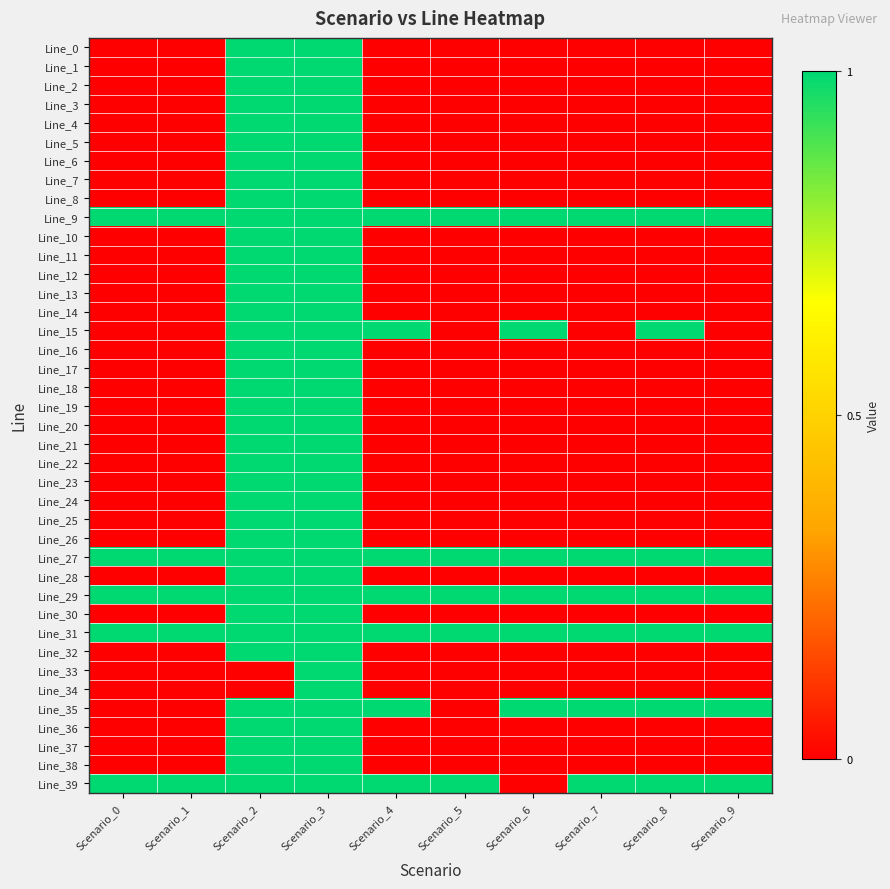

Reading right to left, transcribe all the data shown in this chart.

Line_0: Scenario_9=0	Scenario_8=0	Scenario_7=0	Scenario_6=0	Scenario_5=0	Scenario_4=0	Scenario_3=1	Scenario_2=1	Scenario_1=0	Scenario_0=0
Line_1: Scenario_9=0	Scenario_8=0	Scenario_7=0	Scenario_6=0	Scenario_5=0	Scenario_4=0	Scenario_3=1	Scenario_2=1	Scenario_1=0	Scenario_0=0
Line_2: Scenario_9=0	Scenario_8=0	Scenario_7=0	Scenario_6=0	Scenario_5=0	Scenario_4=0	Scenario_3=1	Scenario_2=1	Scenario_1=0	Scenario_0=0
Line_3: Scenario_9=0	Scenario_8=0	Scenario_7=0	Scenario_6=0	Scenario_5=0	Scenario_4=0	Scenario_3=1	Scenario_2=1	Scenario_1=0	Scenario_0=0
Line_4: Scenario_9=0	Scenario_8=0	Scenario_7=0	Scenario_6=0	Scenario_5=0	Scenario_4=0	Scenario_3=1	Scenario_2=1	Scenario_1=0	Scenario_0=0
Line_5: Scenario_9=0	Scenario_8=0	Scenario_7=0	Scenario_6=0	Scenario_5=0	Scenario_4=0	Scenario_3=1	Scenario_2=1	Scenario_1=0	Scenario_0=0
Line_6: Scenario_9=0	Scenario_8=0	Scenario_7=0	Scenario_6=0	Scenario_5=0	Scenario_4=0	Scenario_3=1	Scenario_2=1	Scenario_1=0	Scenario_0=0
Line_7: Scenario_9=0	Scenario_8=0	Scenario_7=0	Scenario_6=0	Scenario_5=0	Scenario_4=0	Scenario_3=1	Scenario_2=1	Scenario_1=0	Scenario_0=0
Line_8: Scenario_9=0	Scenario_8=0	Scenario_7=0	Scenario_6=0	Scenario_5=0	Scenario_4=0	Scenario_3=1	Scenario_2=1	Scenario_1=0	Scenario_0=0
Line_9: Scenario_9=1	Scenario_8=1	Scenario_7=1	Scenario_6=1	Scenario_5=1	Scenario_4=1	Scenario_3=1	Scenario_2=1	Scenario_1=1	Scenario_0=1
Line_10: Scenario_9=0	Scenario_8=0	Scenario_7=0	Scenario_6=0	Scenario_5=0	Scenario_4=0	Scenario_3=1	Scenario_2=1	Scenario_1=0	Scenario_0=0
Line_11: Scenario_9=0	Scenario_8=0	Scenario_7=0	Scenario_6=0	Scenario_5=0	Scenario_4=0	Scenario_3=1	Scenario_2=1	Scenario_1=0	Scenario_0=0
Line_12: Scenario_9=0	Scenario_8=0	Scenario_7=0	Scenario_6=0	Scenario_5=0	Scenario_4=0	Scenario_3=1	Scenario_2=1	Scenario_1=0	Scenario_0=0
Line_13: Scenario_9=0	Scenario_8=0	Scenario_7=0	Scenario_6=0	Scenario_5=0	Scenario_4=0	Scenario_3=1	Scenario_2=1	Scenario_1=0	Scenario_0=0
Line_14: Scenario_9=0	Scenario_8=0	Scenario_7=0	Scenario_6=0	Scenario_5=0	Scenario_4=0	Scenario_3=1	Scenario_2=1	Scenario_1=0	Scenario_0=0
Line_15: Scenario_9=0	Scenario_8=1	Scenario_7=0	Scenario_6=1	Scenario_5=0	Scenario_4=1	Scenario_3=1	Scenario_2=1	Scenario_1=0	Scenario_0=0
Line_16: Scenario_9=0	Scenario_8=0	Scenario_7=0	Scenario_6=0	Scenario_5=0	Scenario_4=0	Scenario_3=1	Scenario_2=1	Scenario_1=0	Scenario_0=0
Line_17: Scenario_9=0	Scenario_8=0	Scenario_7=0	Scenario_6=0	Scenario_5=0	Scenario_4=0	Scenario_3=1	Scenario_2=1	Scenario_1=0	Scenario_0=0
Line_18: Scenario_9=0	Scenario_8=0	Scenario_7=0	Scenario_6=0	Scenario_5=0	Scenario_4=0	Scenario_3=1	Scenario_2=1	Scenario_1=0	Scenario_0=0
Line_19: Scenario_9=0	Scenario_8=0	Scenario_7=0	Scenario_6=0	Scenario_5=0	Scenario_4=0	Scenario_3=1	Scenario_2=1	Scenario_1=0	Scenario_0=0
Line_20: Scenario_9=0	Scenario_8=0	Scenario_7=0	Scenario_6=0	Scenario_5=0	Scenario_4=0	Scenario_3=1	Scenario_2=1	Scenario_1=0	Scenario_0=0
Line_21: Scenario_9=0	Scenario_8=0	Scenario_7=0	Scenario_6=0	Scenario_5=0	Scenario_4=0	Scenario_3=1	Scenario_2=1	Scenario_1=0	Scenario_0=0
Line_22: Scenario_9=0	Scenario_8=0	Scenario_7=0	Scenario_6=0	Scenario_5=0	Scenario_4=0	Scenario_3=1	Scenario_2=1	Scenario_1=0	Scenario_0=0
Line_23: Scenario_9=0	Scenario_8=0	Scenario_7=0	Scenario_6=0	Scenario_5=0	Scenario_4=0	Scenario_3=1	Scenario_2=1	Scenario_1=0	Scenario_0=0
Line_24: Scenario_9=0	Scenario_8=0	Scenario_7=0	Scenario_6=0	Scenario_5=0	Scenario_4=0	Scenario_3=1	Scenario_2=1	Scenario_1=0	Scenario_0=0
Line_25: Scenario_9=0	Scenario_8=0	Scenario_7=0	Scenario_6=0	Scenario_5=0	Scenario_4=0	Scenario_3=1	Scenario_2=1	Scenario_1=0	Scenario_0=0
Line_26: Scenario_9=0	Scenario_8=0	Scenario_7=0	Scenario_6=0	Scenario_5=0	Scenario_4=0	Scenario_3=1	Scenario_2=1	Scenario_1=0	Scenario_0=0
Line_27: Scenario_9=1	Scenario_8=1	Scenario_7=1	Scenario_6=1	Scenario_5=1	Scenario_4=1	Scenario_3=1	Scenario_2=1	Scenario_1=1	Scenario_0=1
Line_28: Scenario_9=0	Scenario_8=0	Scenario_7=0	Scenario_6=0	Scenario_5=0	Scenario_4=0	Scenario_3=1	Scenario_2=1	Scenario_1=0	Scenario_0=0
Line_29: Scenario_9=1	Scenario_8=1	Scenario_7=1	Scenario_6=1	Scenario_5=1	Scenario_4=1	Scenario_3=1	Scenario_2=1	Scenario_1=1	Scenario_0=1
Line_30: Scenario_9=0	Scenario_8=0	Scenario_7=0	Scenario_6=0	Scenario_5=0	Scenario_4=0	Scenario_3=1	Scenario_2=1	Scenario_1=0	Scenario_0=0
Line_31: Scenario_9=1	Scenario_8=1	Scenario_7=1	Scenario_6=1	Scenario_5=1	Scenario_4=1	Scenario_3=1	Scenario_2=1	Scenario_1=1	Scenario_0=1
Line_32: Scenario_9=0	Scenario_8=0	Scenario_7=0	Scenario_6=0	Scenario_5=0	Scenario_4=0	Scenario_3=1	Scenario_2=1	Scenario_1=0	Scenario_0=0
Line_33: Scenario_9=0	Scenario_8=0	Scenario_7=0	Scenario_6=0	Scenario_5=0	Scenario_4=0	Scenario_3=1	Scenario_2=0	Scenario_1=0	Scenario_0=0
Line_34: Scenario_9=0	Scenario_8=0	Scenario_7=0	Scenario_6=0	Scenario_5=0	Scenario_4=0	Scenario_3=1	Scenario_2=0	Scenario_1=0	Scenario_0=0
Line_35: Scenario_9=1	Scenario_8=1	Scenario_7=1	Scenario_6=1	Scenario_5=0	Scenario_4=1	Scenario_3=1	Scenario_2=1	Scenario_1=0	Scenario_0=0
Line_36: Scenario_9=0	Scenario_8=0	Scenario_7=0	Scenario_6=0	Scenario_5=0	Scenario_4=0	Scenario_3=1	Scenario_2=1	Scenario_1=0	Scenario_0=0
Line_37: Scenario_9=0	Scenario_8=0	Scenario_7=0	Scenario_6=0	Scenario_5=0	Scenario_4=0	Scenario_3=1	Scenario_2=1	Scenario_1=0	Scenario_0=0
Line_38: Scenario_9=0	Scenario_8=0	Scenario_7=0	Scenario_6=0	Scenario_5=0	Scenario_4=0	Scenario_3=1	Scenario_2=1	Scenario_1=0	Scenario_0=0
Line_39: Scenario_9=1	Scenario_8=1	Scenario_7=1	Scenario_6=0	Scenario_5=1	Scenario_4=1	Scenario_3=1	Scenario_2=1	Scenario_1=1	Scenario_0=1